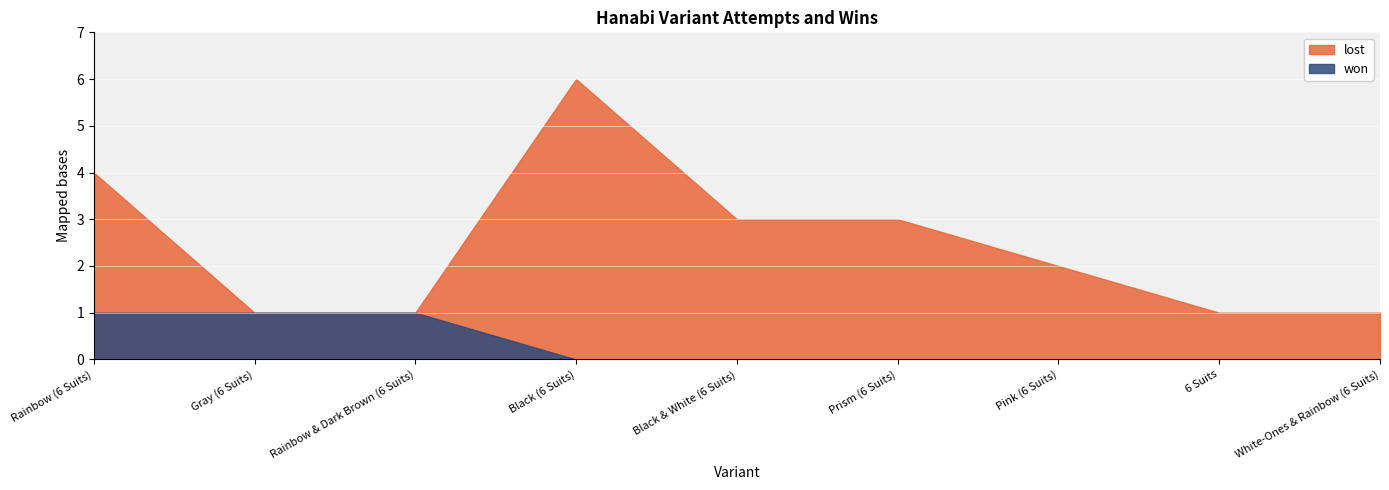

How many positive values does the lost series have?

7